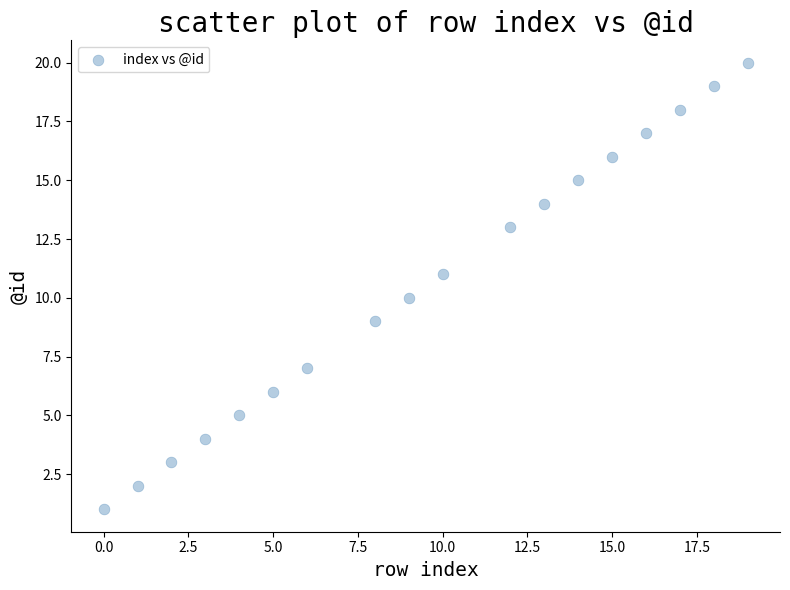

What is the range of X values (max minus min)?

19